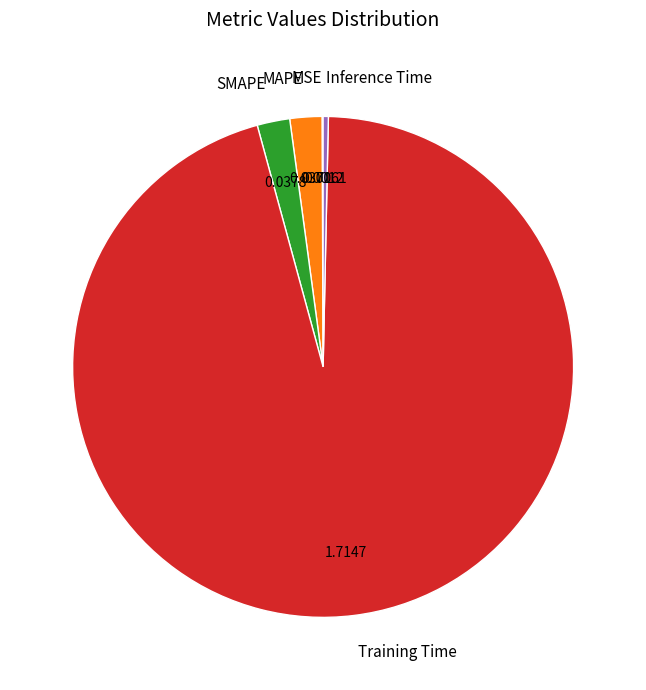

Which slice is the largest?

Training Time